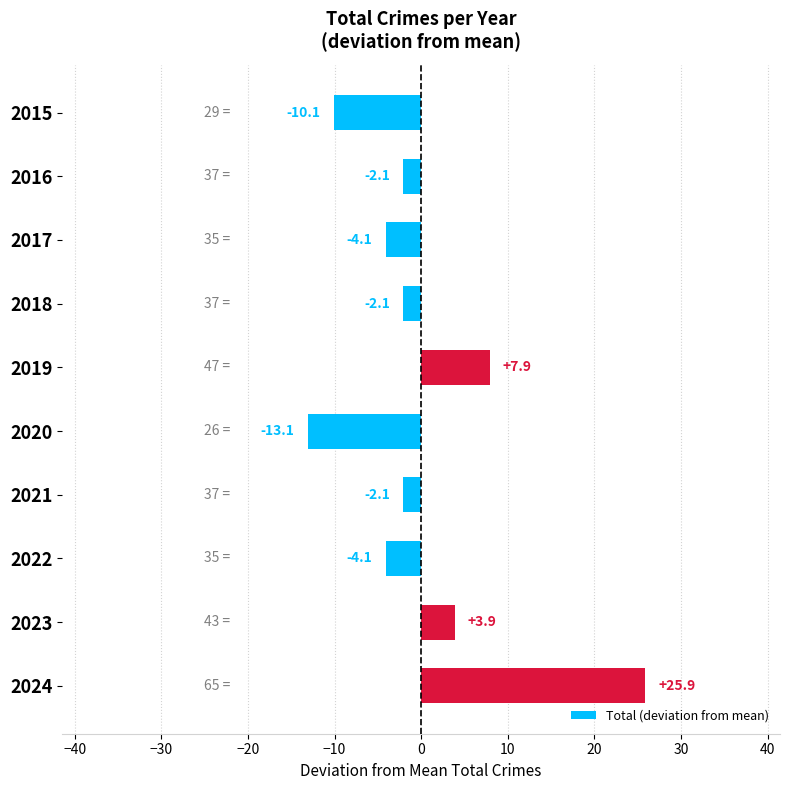

Reading top to bottom, extract all data points from this chart.

-10.1	-2.1	-4.1	-2.1	7.9	-13.1	-2.1	-4.1	3.9	25.9